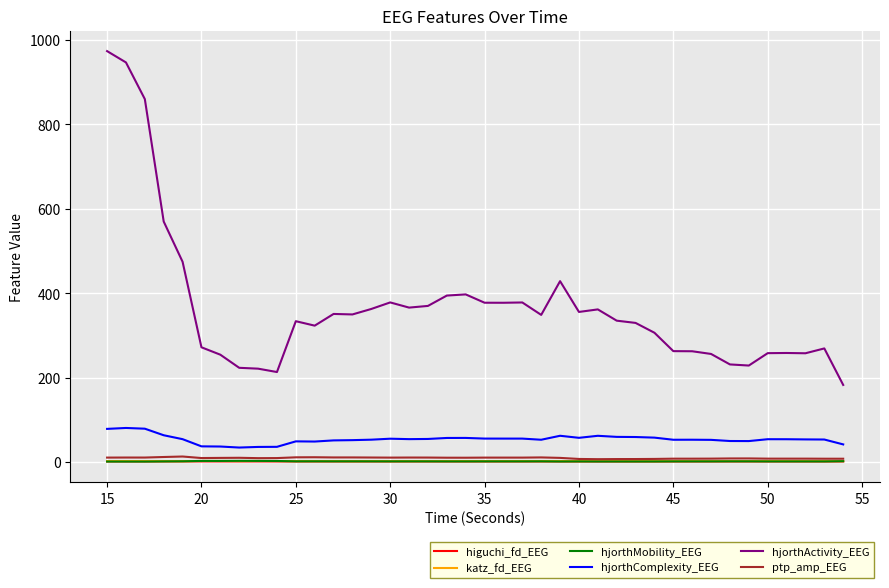

Which series has the widest spread of values?

hjorthActivity_EEG